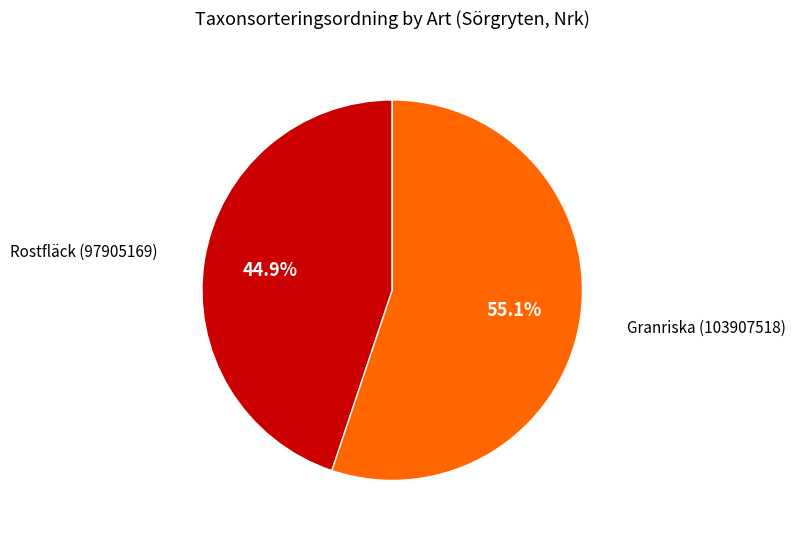

Which slice is the smallest?

Rostfläck (97905169)